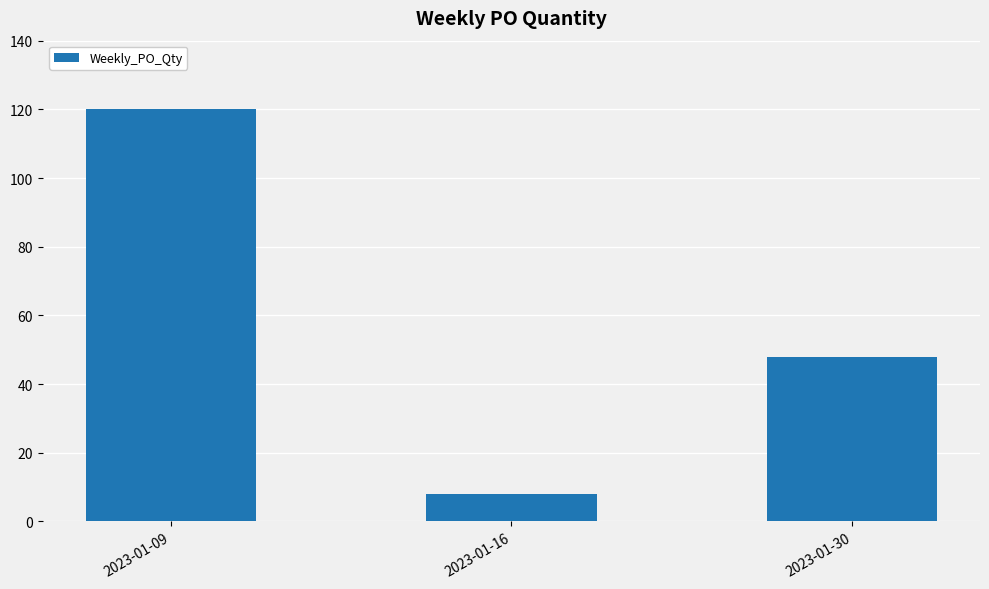

Are the bars horizontal?

No